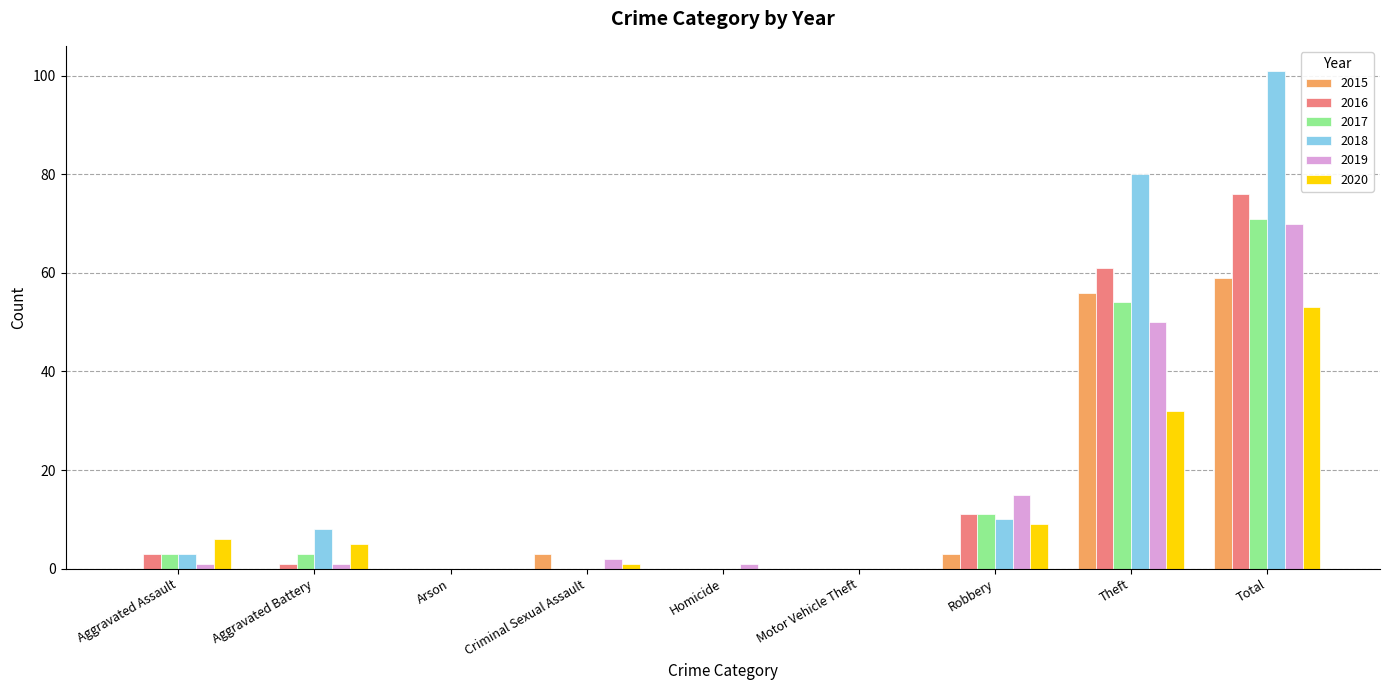

At which label does 2016 first exceed 1?

Aggravated Assault